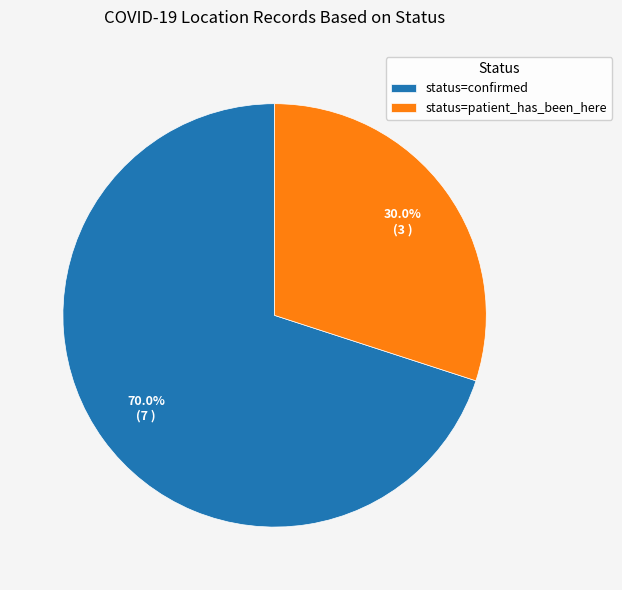

Rank the categories by value from highest to lowest.

status=confirmed, status=patient_has_been_here